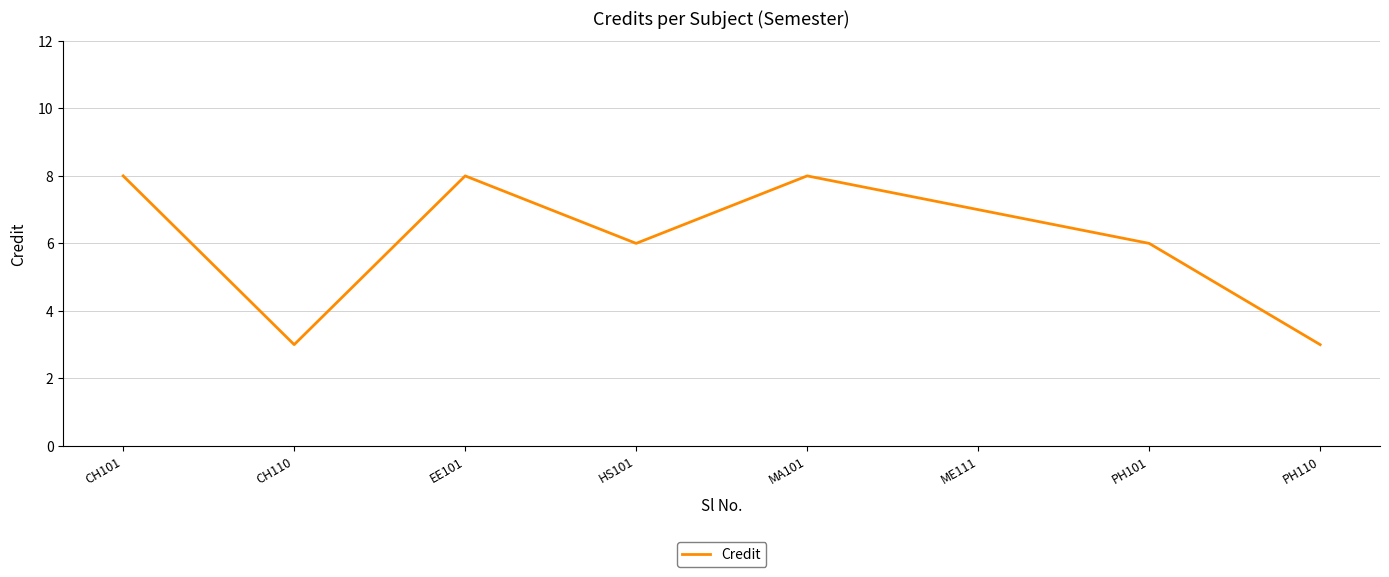

How many lines are shown in the chart?

1